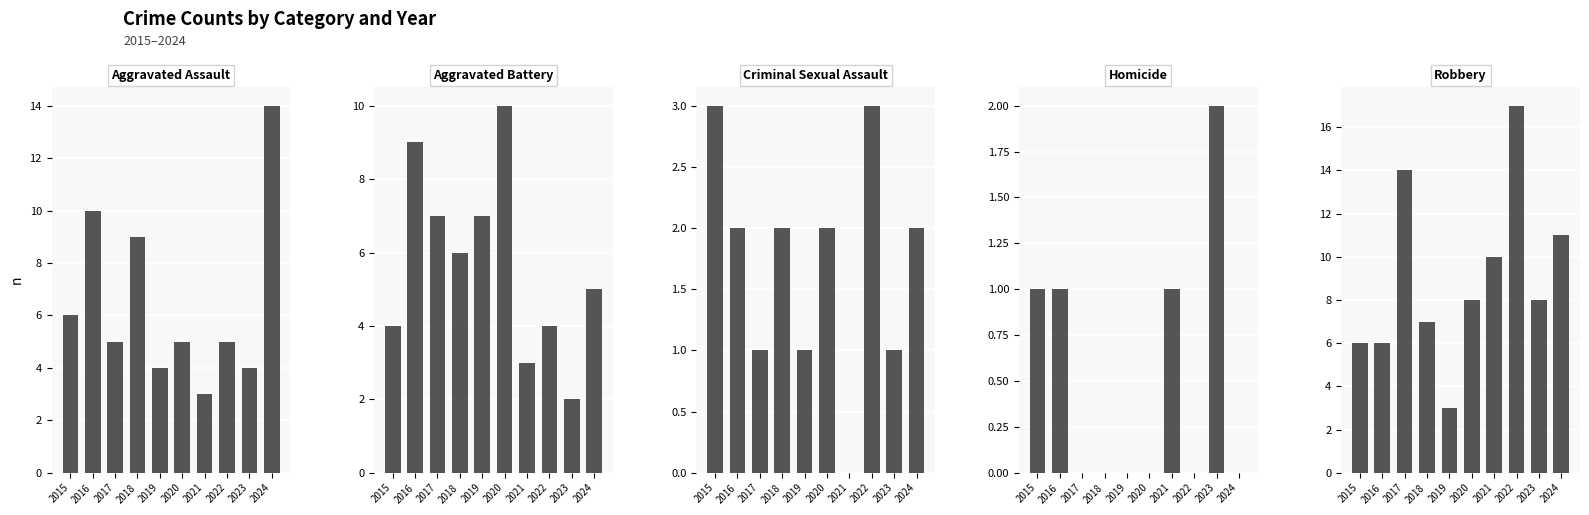

The value of Criminal Sexual Assault at 2015 is 5. True or false?

False